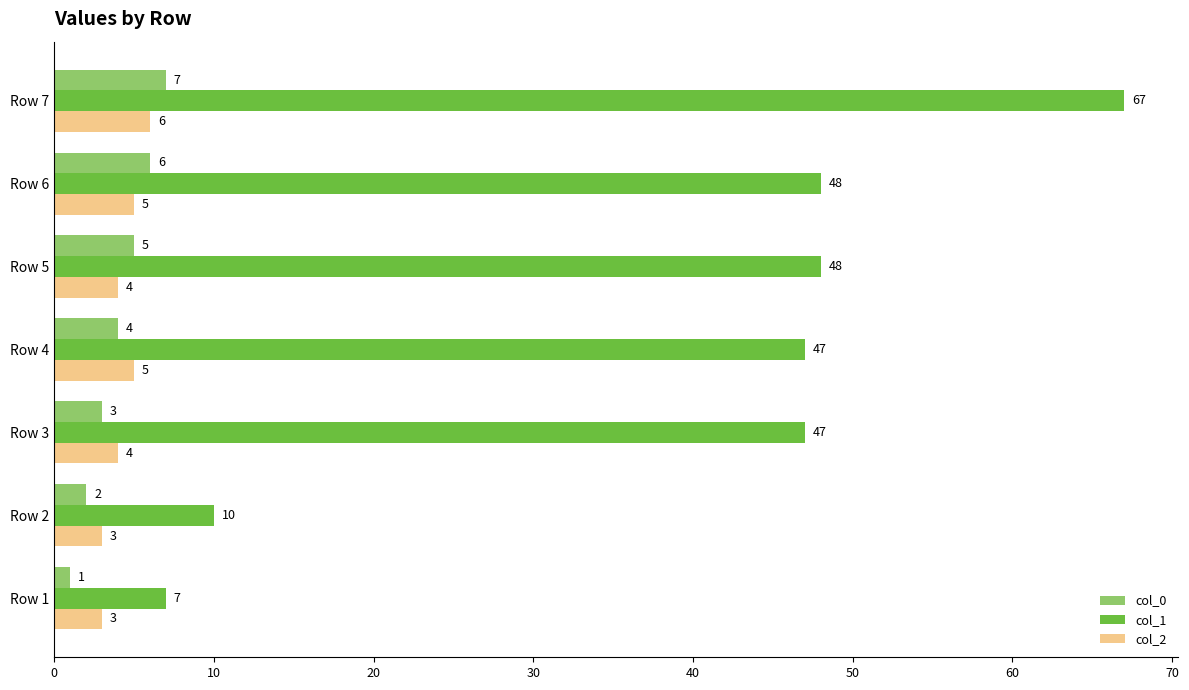

Which series has the largest range (max minus min)?

col_1